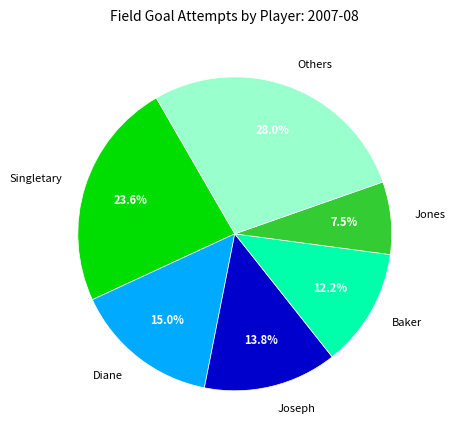

How many segments does this pie chart have?

6